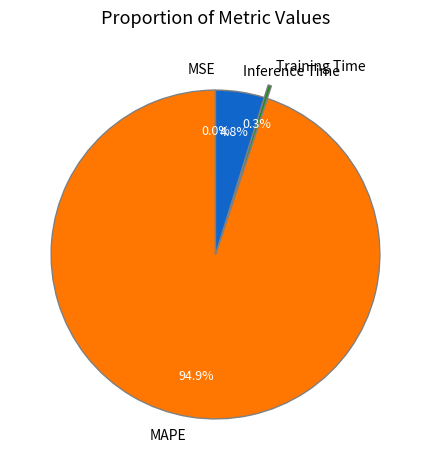

Is there a majority slice in this chart?

Yes